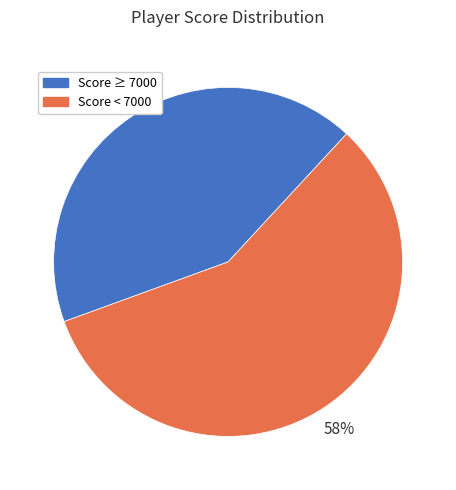

To the nearest percent, what portion does Score ≥ 7000 represent?

42%